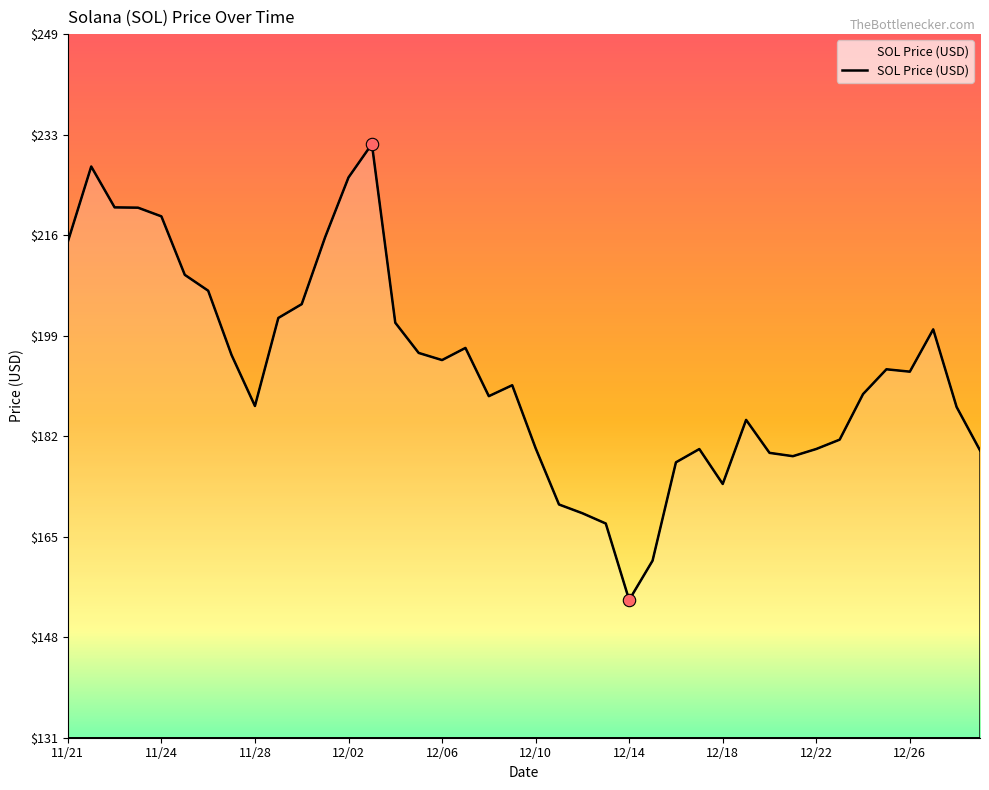

What is the difference between the maximum and minimum values?

76.7